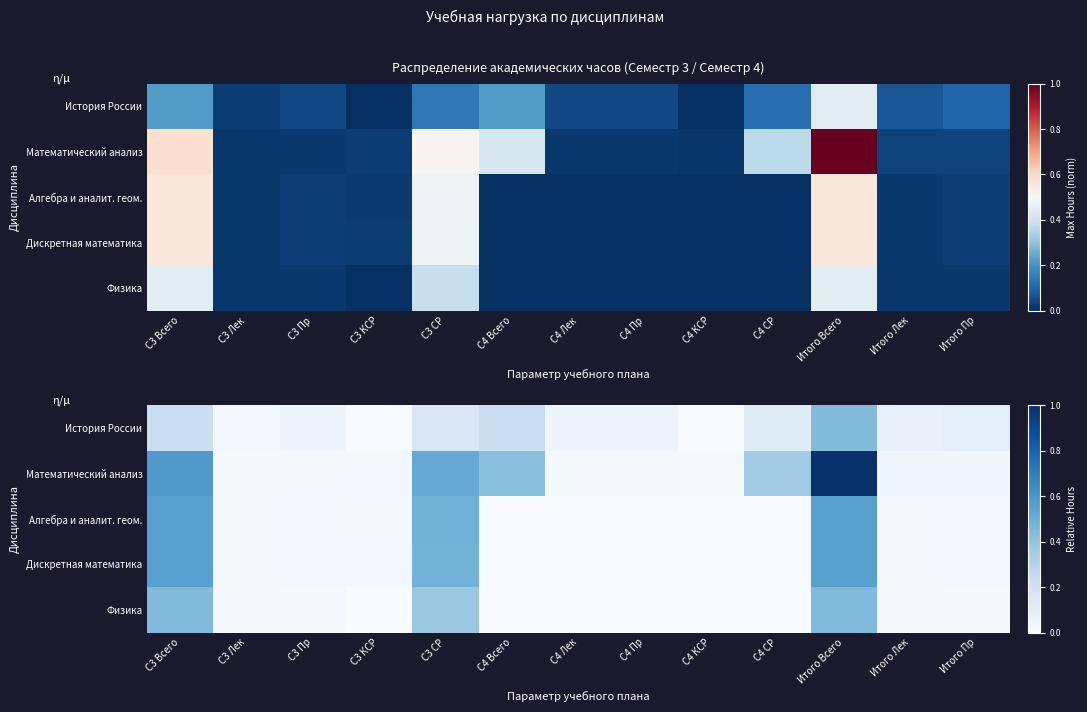

Which series has the largest total across all categories?

Математический анализ